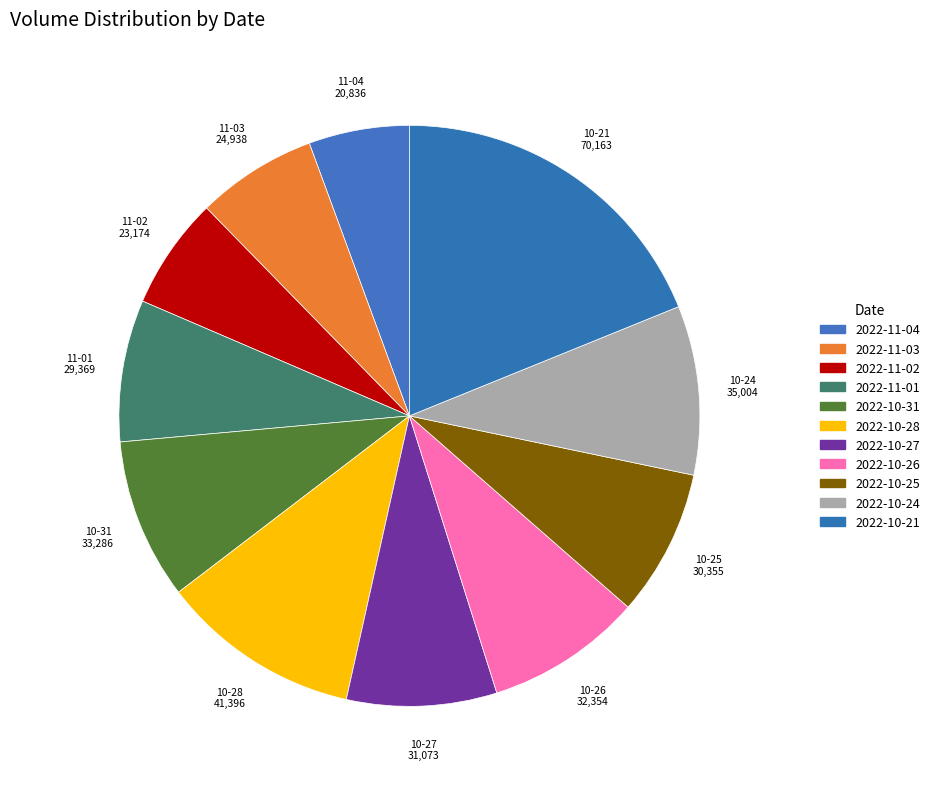

Count the number of slices in the pie.

11